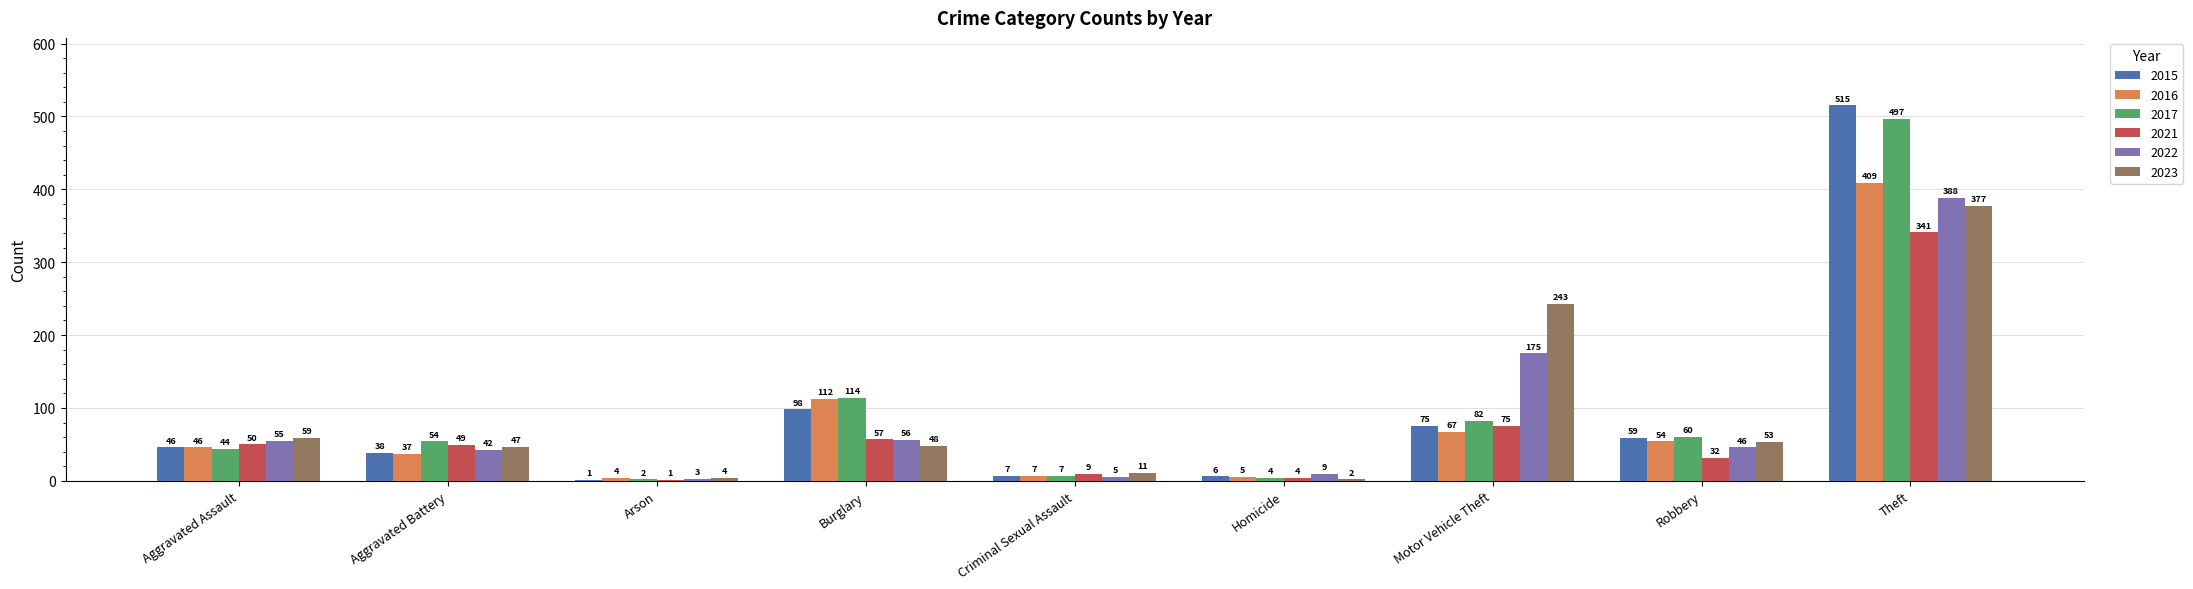

What is the sum of the 2015 values at Robbery and Homicide?

65